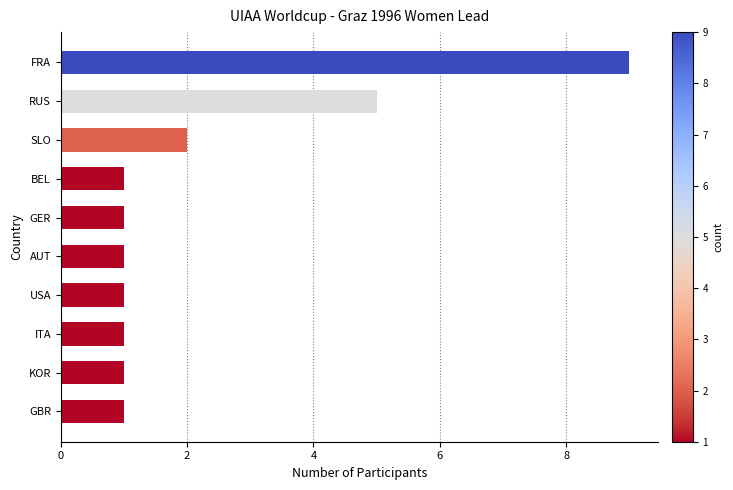

Reading top to bottom, list all the values displayed in this chart.

FRA=9	RUS=5	SLO=2	BEL=1	GER=1	AUT=1	USA=1	ITA=1	KOR=1	GBR=1